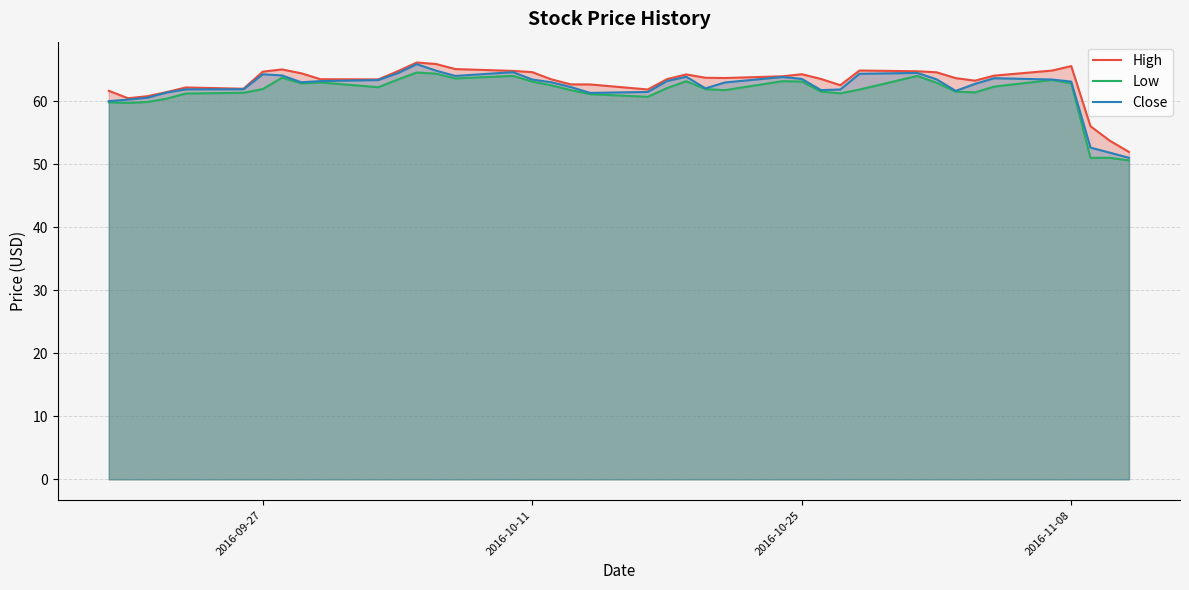

Reading left to right, transcribe all the data shown in this chart.

High: 61.6	60.5	60.8	61.4	62.2	62.0	64.7	65.0	64.4	63.5	63.5	64.7	66.1	65.9	65.1	64.8	64.6	63.5	62.7	62.6	61.9	63.5	64.2	63.7	63.7	63.9	64.3	63.5	62.5	64.9	64.7	64.6	63.6	63.2	64.0	64.8	65.6	56.0	53.7	51.9
Low: 59.8	59.7	59.9	60.4	61.2	61.3	61.9	63.7	62.8	63.0	62.2	63.4	64.5	64.4	63.6	64.0	63.1	62.5	61.8	61.1	60.7	62.1	63.2	61.9	61.7	63.2	63.1	61.5	61.2	61.8	64.0	62.9	61.5	61.4	62.3	63.4	62.8	51.0	51.0	50.6
Close: 60.0	60.2	60.5	61.4	61.9	61.9	64.3	64.1	63.0	63.2	63.4	64.4	65.9	64.8	64.0	64.6	63.4	63.0	62.2	61.3	61.5	63.2	63.9	62.0	63.0	63.8	63.5	61.8	61.9	64.3	64.5	63.5	61.6	62.7	63.6	63.4	63.1	52.6	51.8	51.0